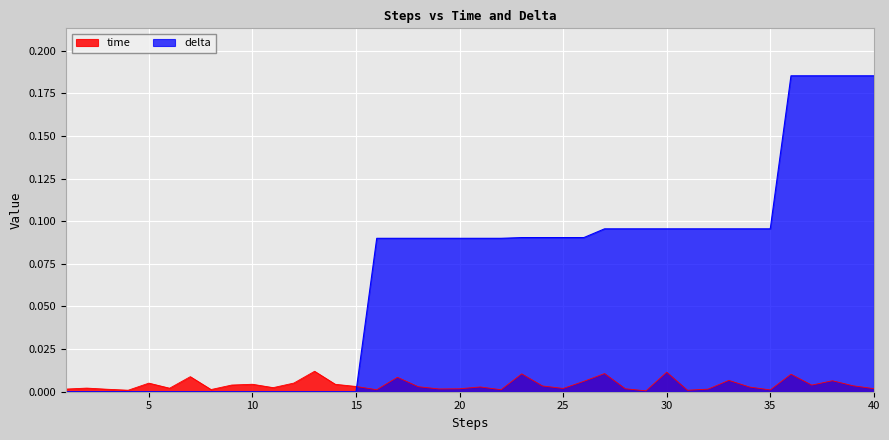

True or false: time has a value of 0.0 at 26.

False